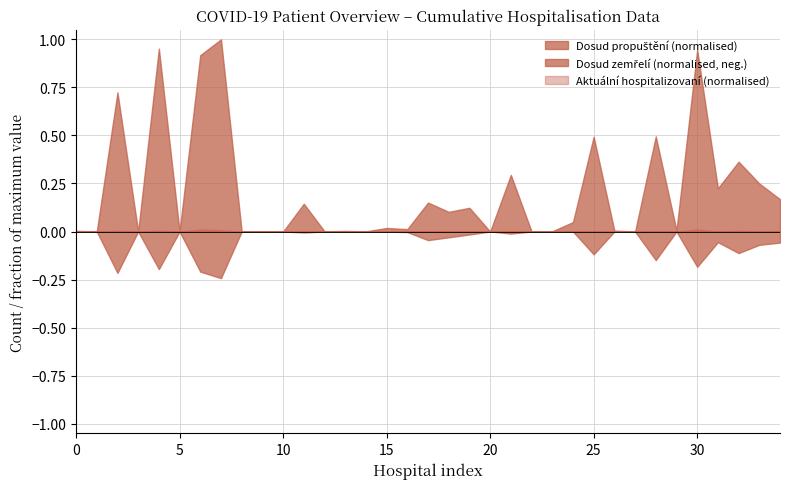

How many data points in Aktuální hospitalizovaní are above 0?

14